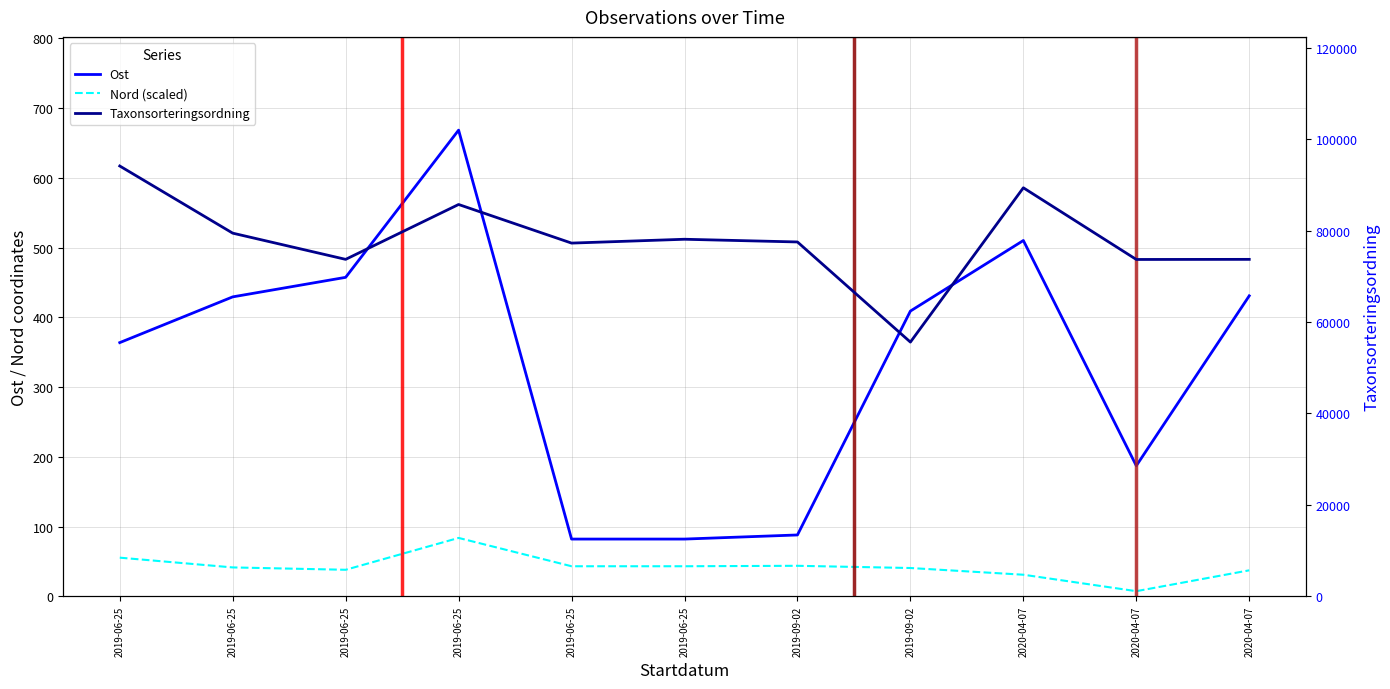

What is the difference between the second highest and minimum values in the Ost series?

427.9